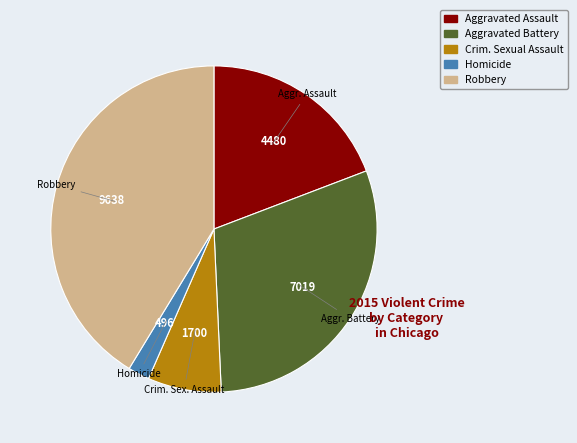

Does any single category account for the majority?

No